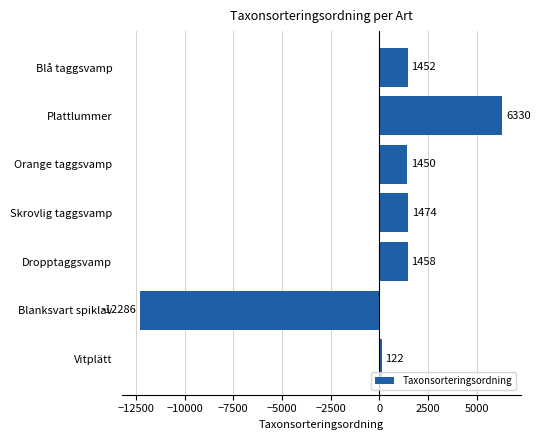

Reading bottom to top, transcribe all the data shown in this chart.

122	-12286	1458	1474	1450	6330	1452